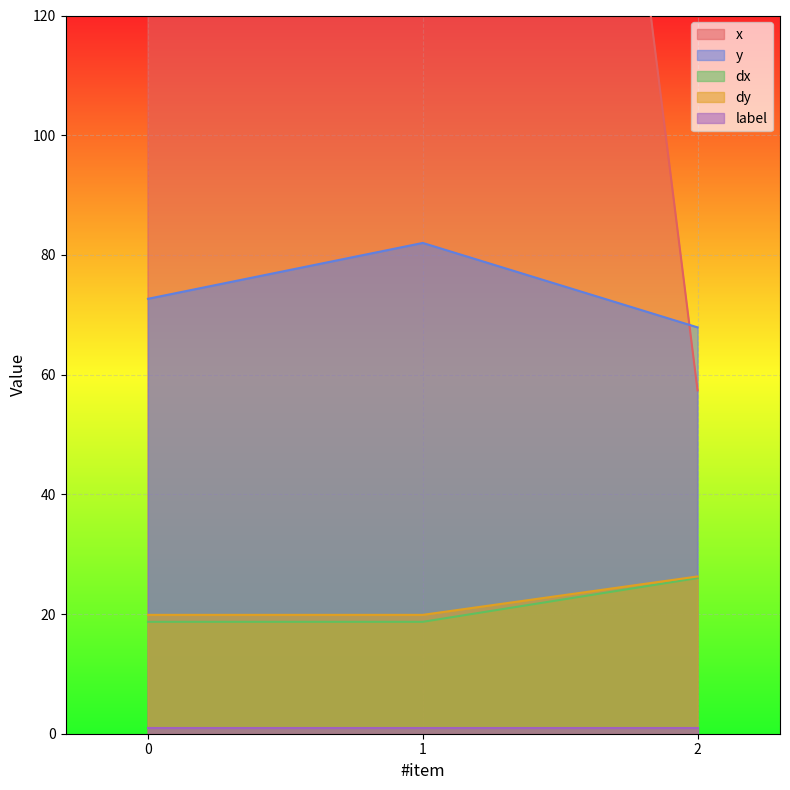

Which series changed the most between 1 and 2?

x